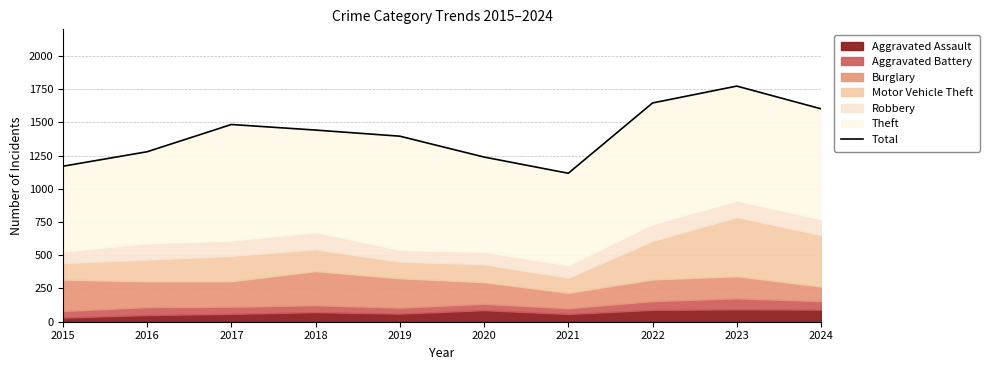

Reading left to right, transcribe all the data shown in this chart.

1170	1279	1484	1442	1396	1239	1117	1646	1773	1602